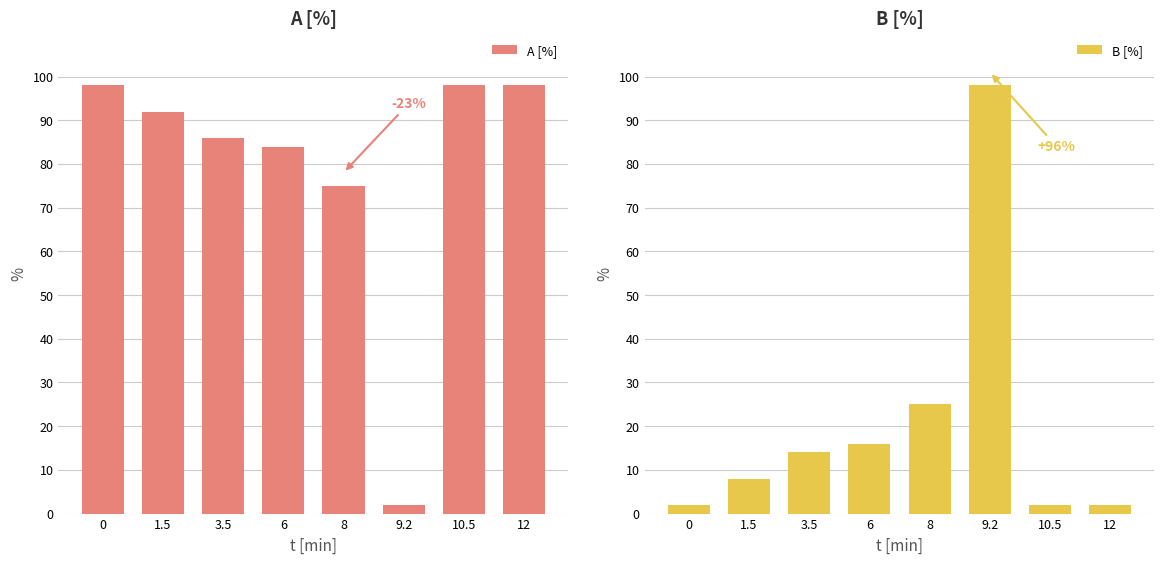

The B [%] series shows 24 at 3.5. True or false?

False